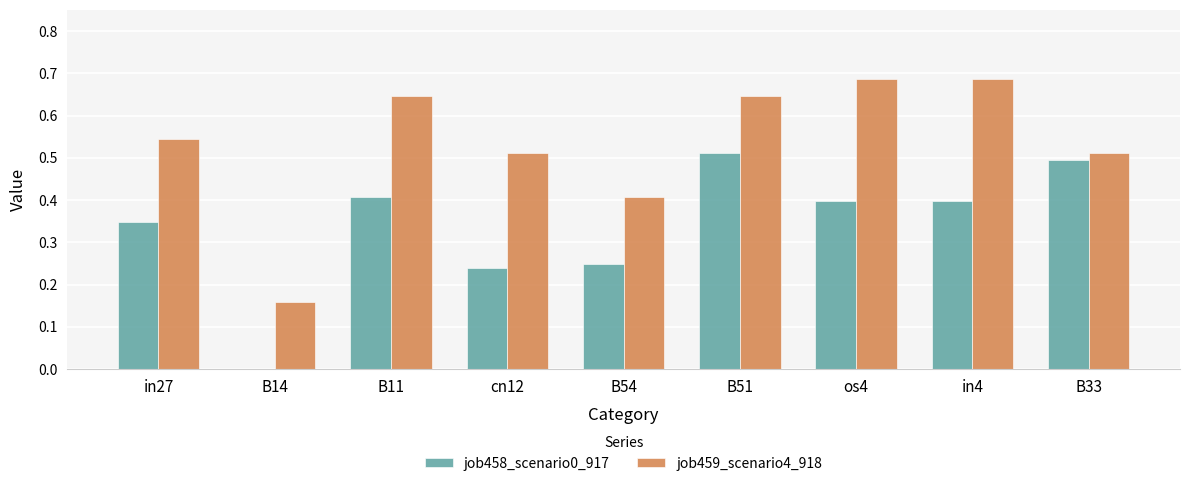

Is the value of job458_scenario0_917 at B54 greater than the value of job459_scenario4_918 at B51?

No